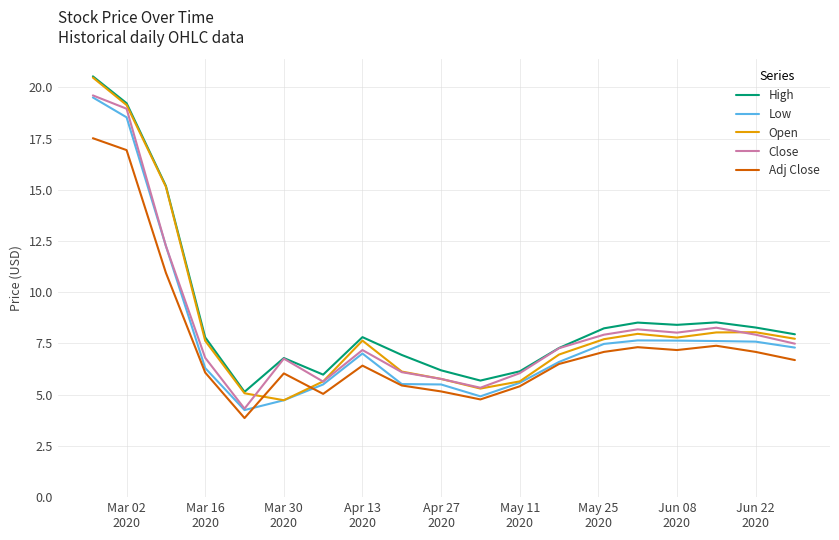

What is the highest value of the Close series?

19.6